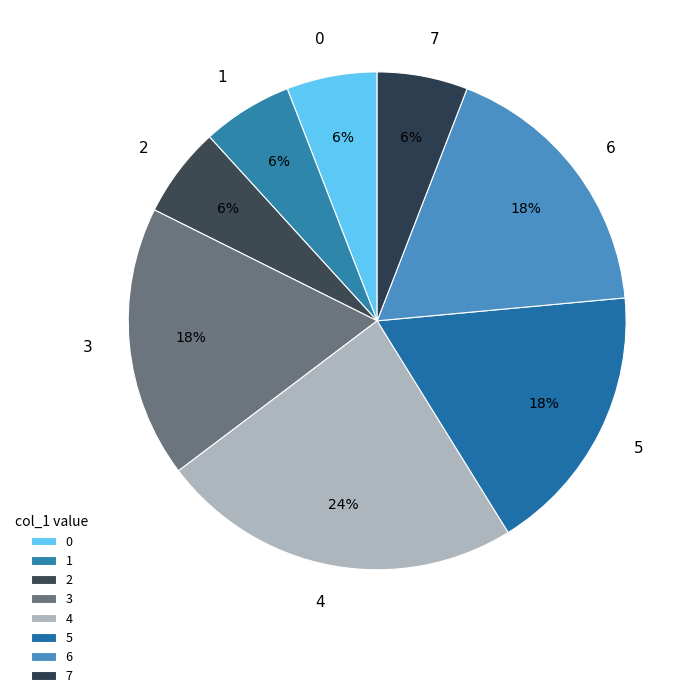

To the nearest percent, what percentage of the pie is 1?

6%